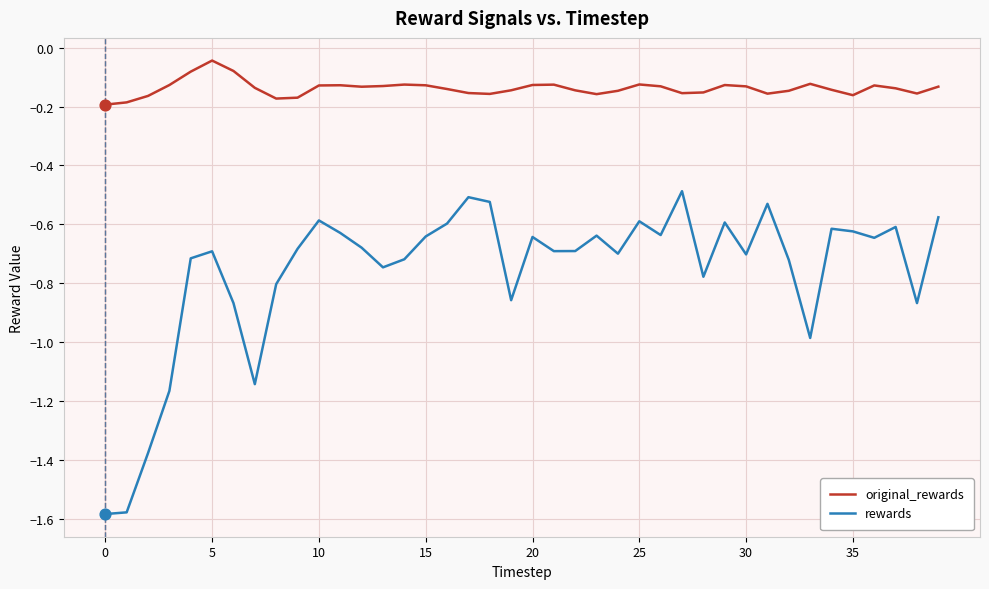

Rank the series by their maximum value, from highest to lowest.

original_rewards, rewards